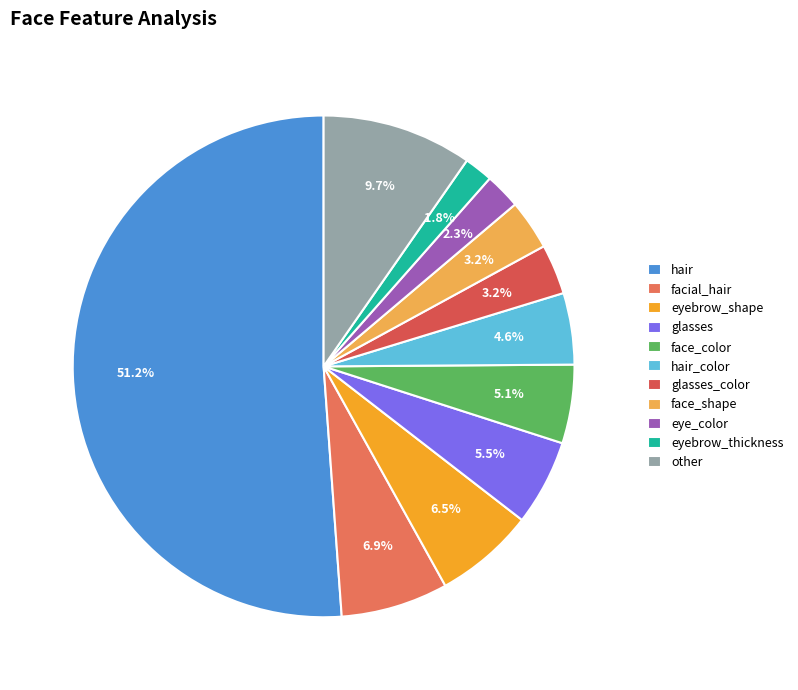

Is it true that eye_color is 1% of the pie?

False